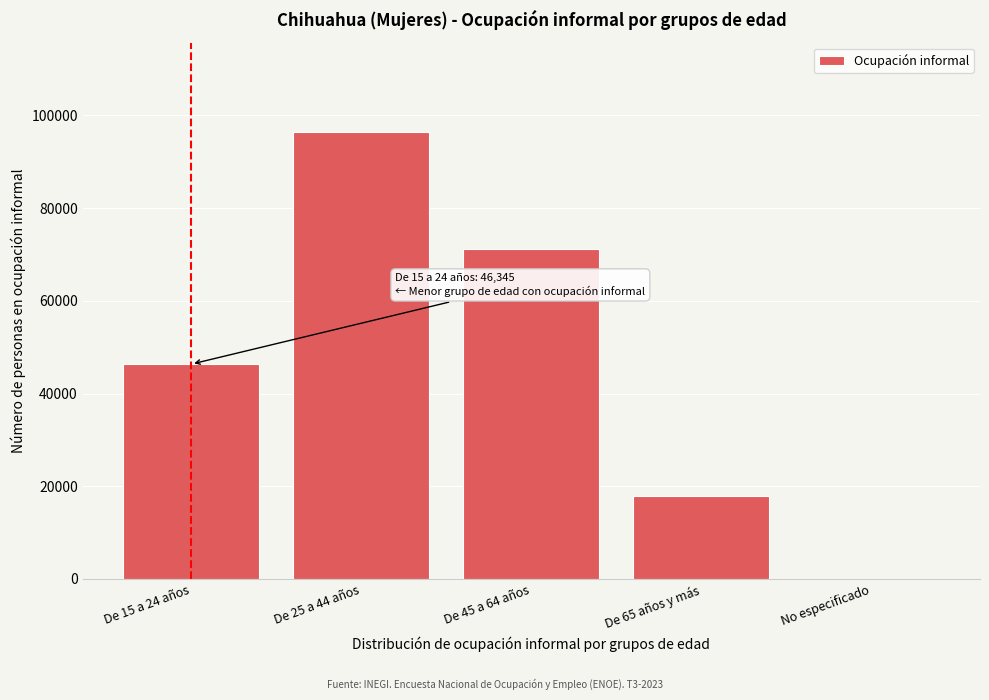

Reading left to right, list all the values displayed in this chart.

De 15 a 24 años=46345	De 25 a 44 años=96430	De 45 a 64 años=71293	De 65 años y más=17867	No especificado=0